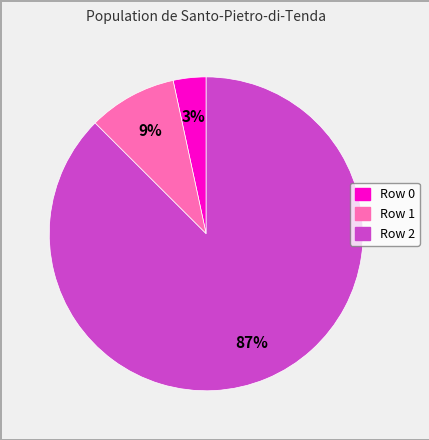

To the nearest percent, what is the average slice percentage?

33%